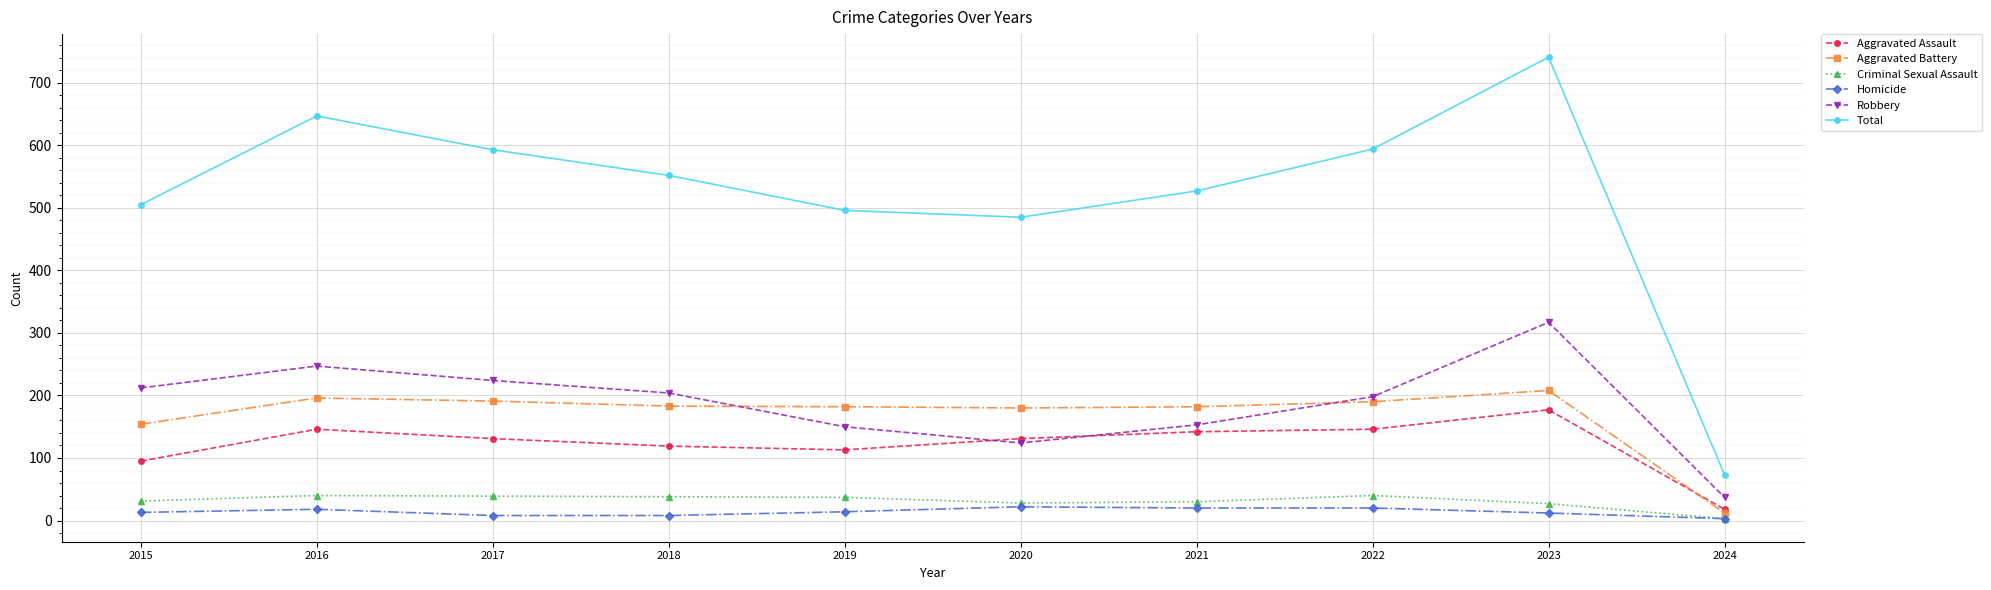

What is the value of the Aggravated Assault point at the 2nd from the left?

146